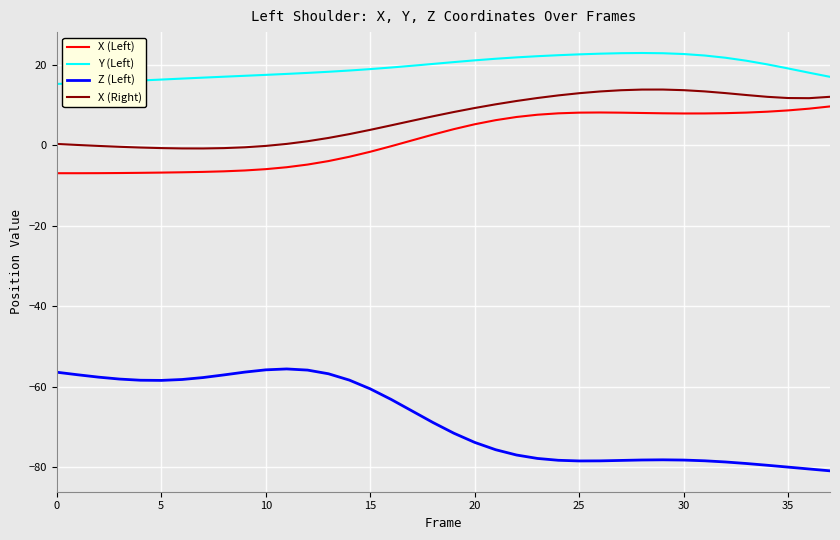

What is the maximum value for X (Right)?

13.8